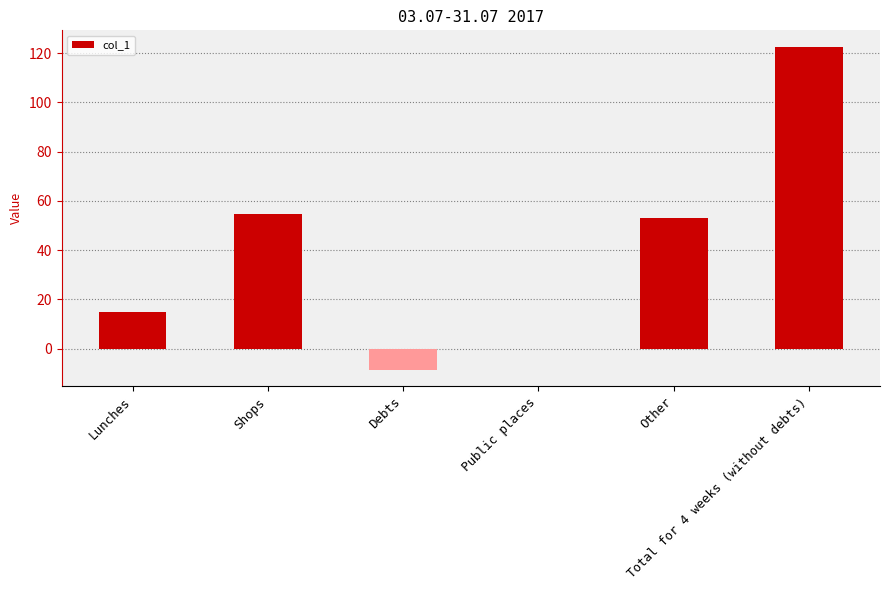

Is it true that the value at Other is 53.0?

True